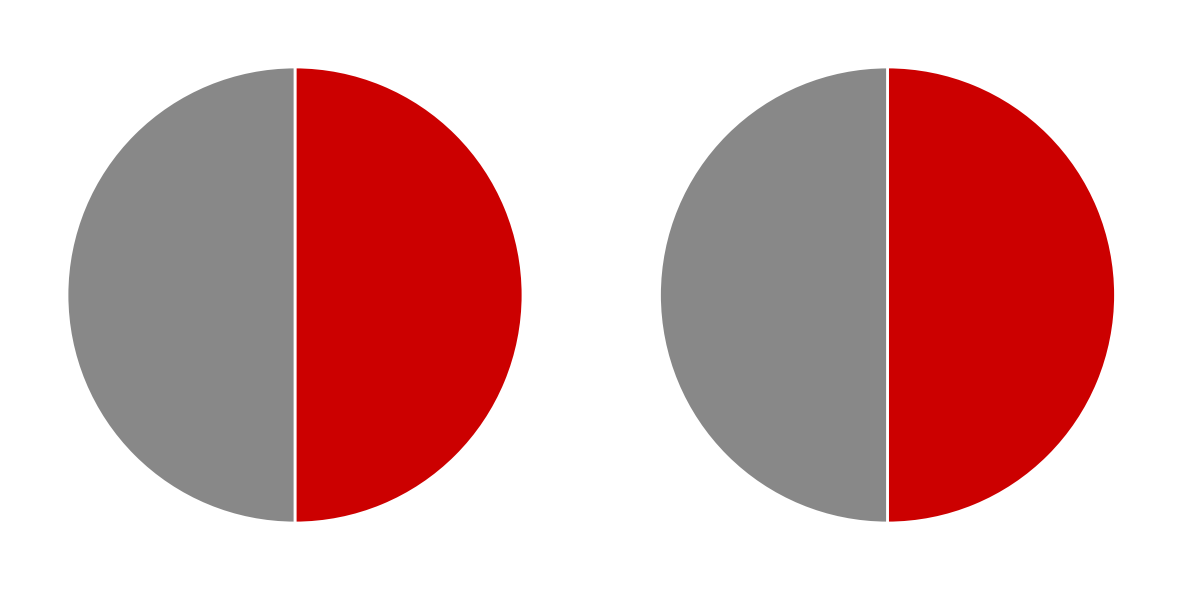

True or false: 新宿警察署 accounts for 50% of the total.

True